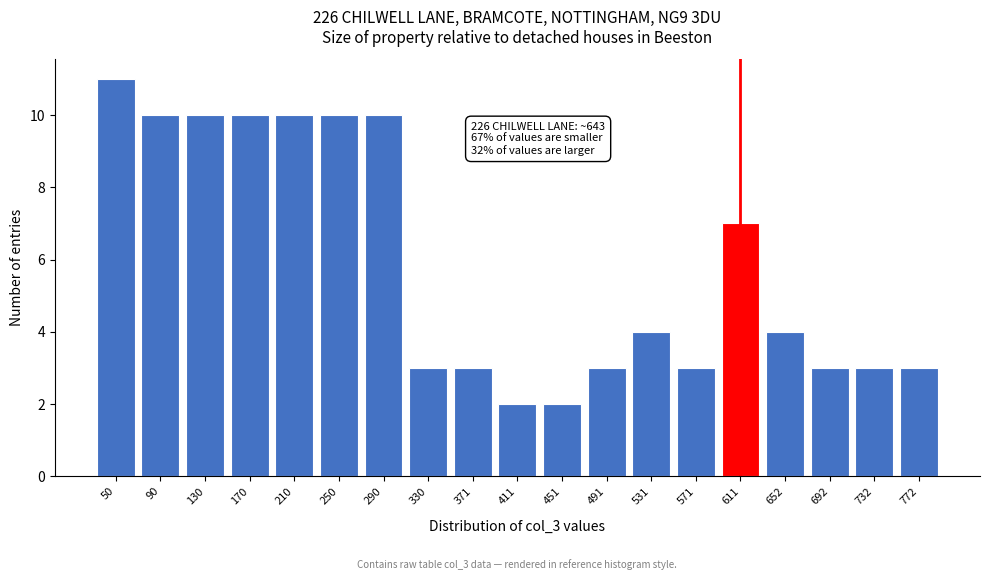

Reading left to right, list all the values displayed in this chart.

11	10	10	10	10	10	10	3	3	2	2	3	4	3	7	4	3	3	3